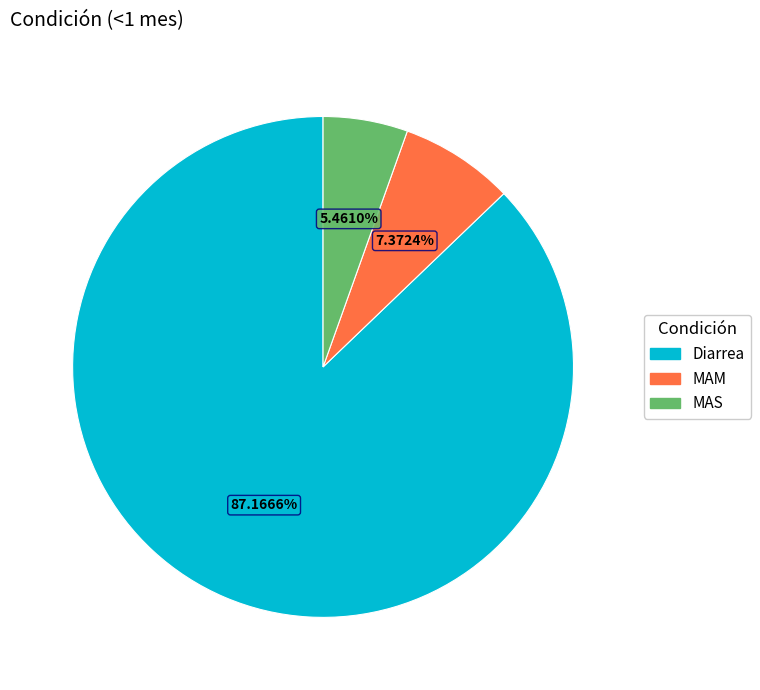

To the nearest percent, what is the difference between the MAS and Diarrea slice percentages?

82%